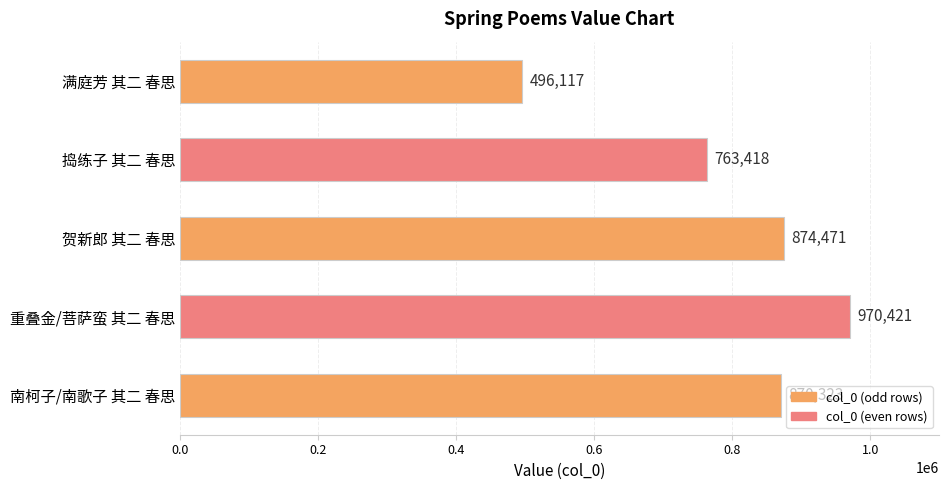

Are the bars grouped side by side (vs. stacked)?

No